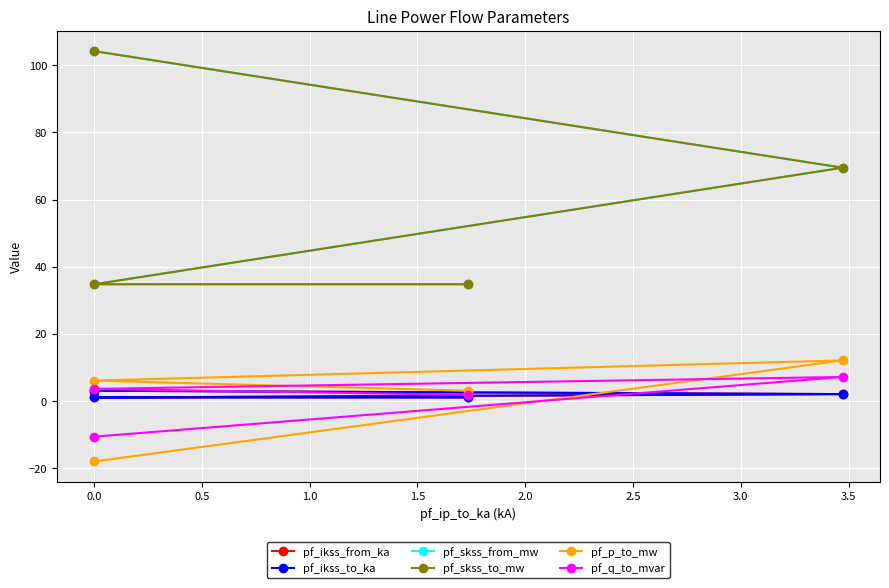

True or false: pf_p_to_mw and pf_skss_from_mw intersect in this chart.

False